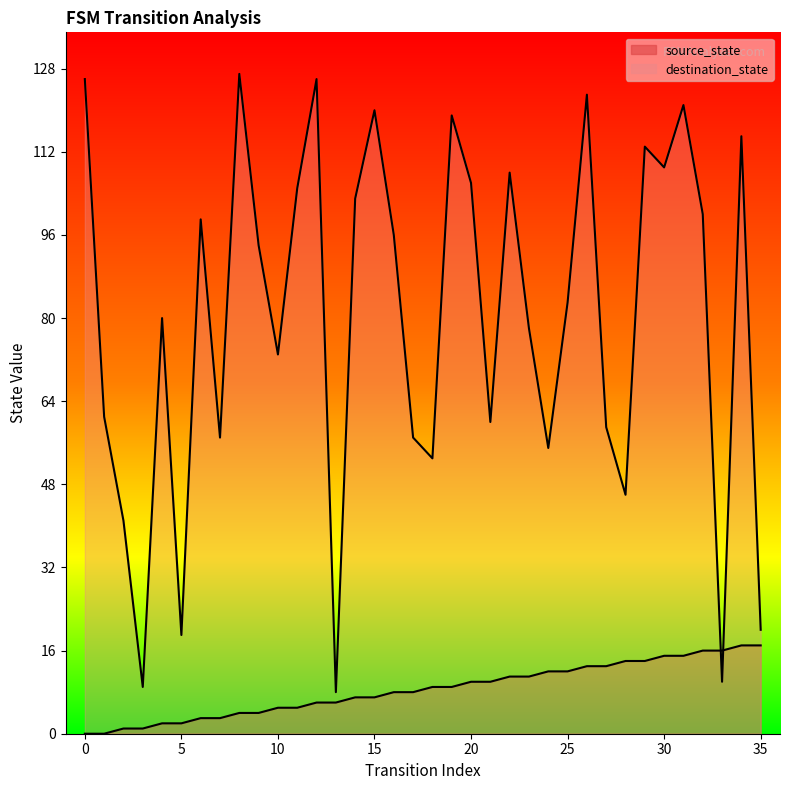

Reading left to right, extract all data points from this chart.

source_state: 0=0	1=0	2=1	3=1	4=2	5=2	6=3	7=3	8=4	9=4	10=5	11=5	12=6	13=6	14=7	15=7	16=8	17=8	18=9	19=9	20=10	21=10	22=11	23=11	24=12	25=12	26=13	27=13	28=14	29=14	30=15	31=15	32=16	33=16	34=17	35=17
destination_state: 0=126	1=61	2=41	3=9	4=80	5=19	6=99	7=57	8=127	9=94	10=73	11=105	12=126	13=8	14=103	15=120	16=96	17=57	18=53	19=119	20=106	21=60	22=108	23=78	24=55	25=83	26=123	27=59	28=46	29=113	30=109	31=121	32=100	33=10	34=115	35=20